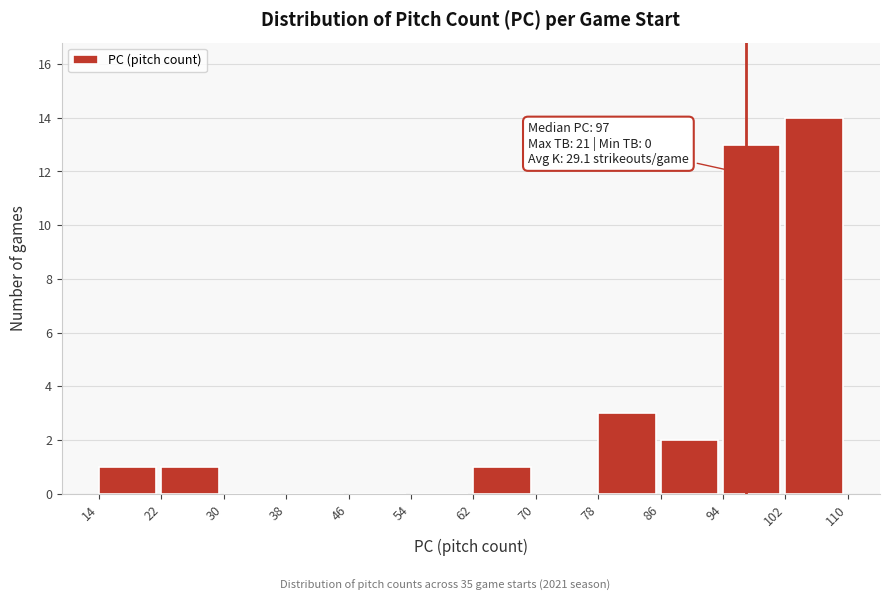

Over which range of the x-axis is the bar tallest?

102 to 110